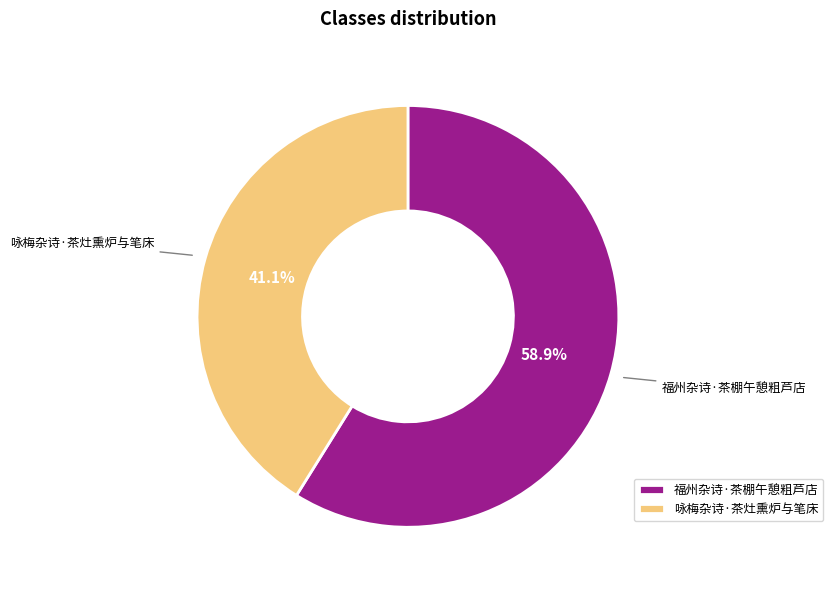

Count the number of slices in the pie.

2